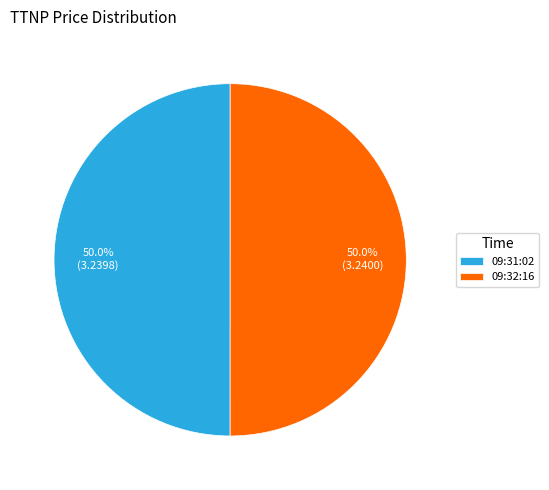

Is the sum of 09:32:16 and 09:31:02 greater than half?

Yes